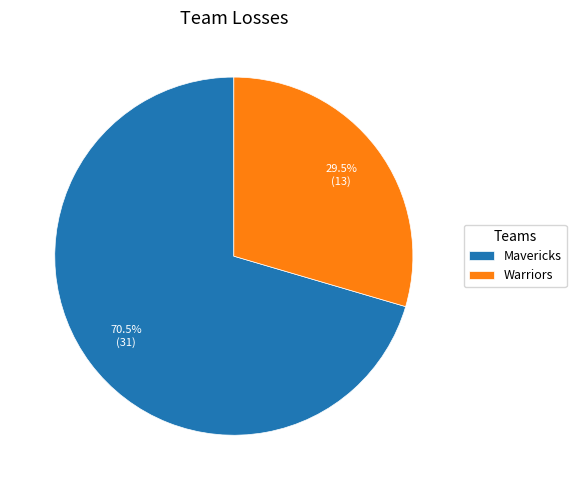

Does Mavericks represent more than half of the total?

Yes